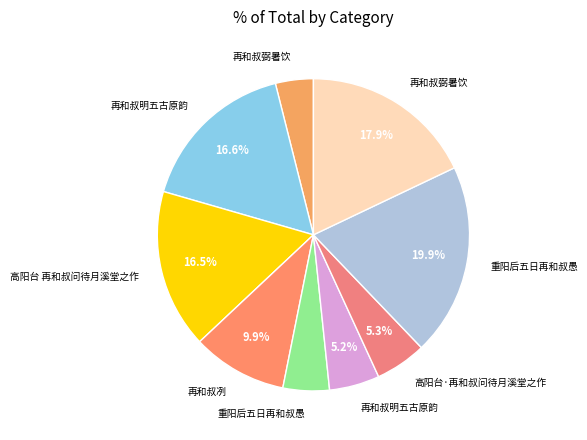

Does any single category account for the majority?

No